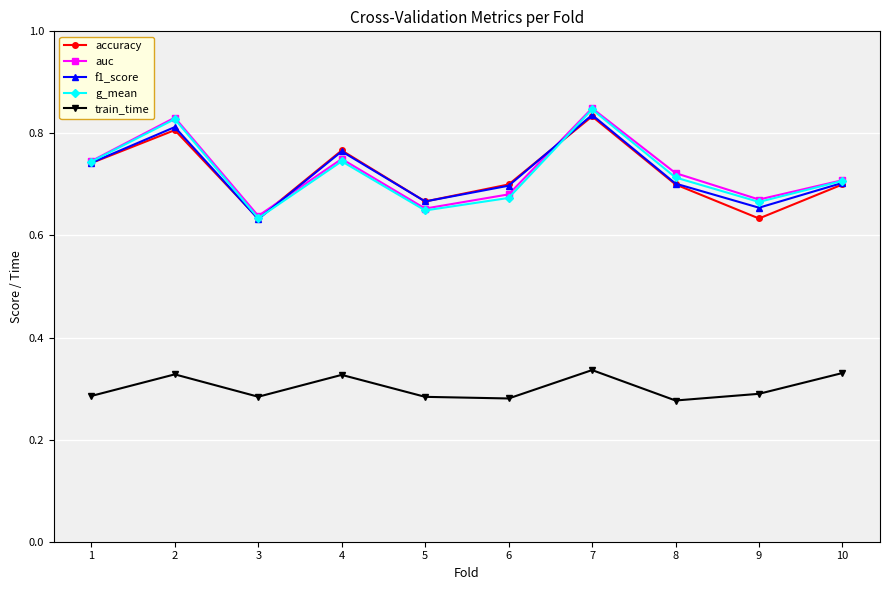

What is the difference between the f1_score values at 3 and 4?

0.1